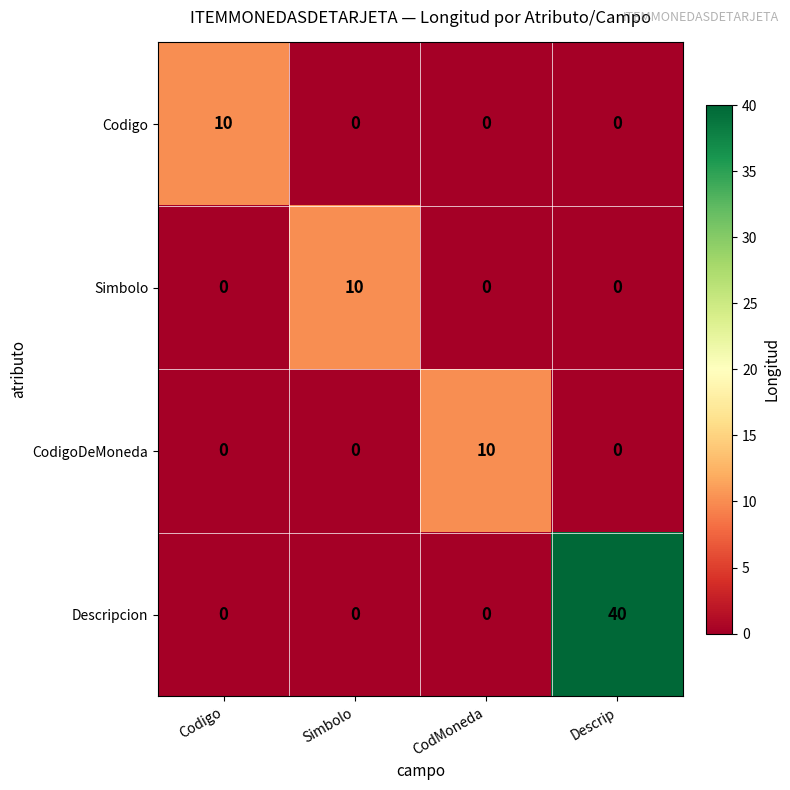

Reading left to right, what are all the values shown in this chart?

Codigo: 10	0	0	0
Simbolo: 0	10	0	0
CodigoDeMoneda: 0	0	10	0
Descripcion: 0	0	0	40